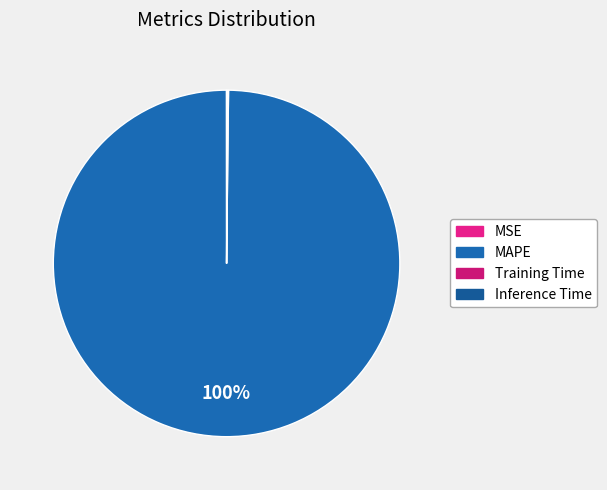

How many segments does this pie chart have?

4